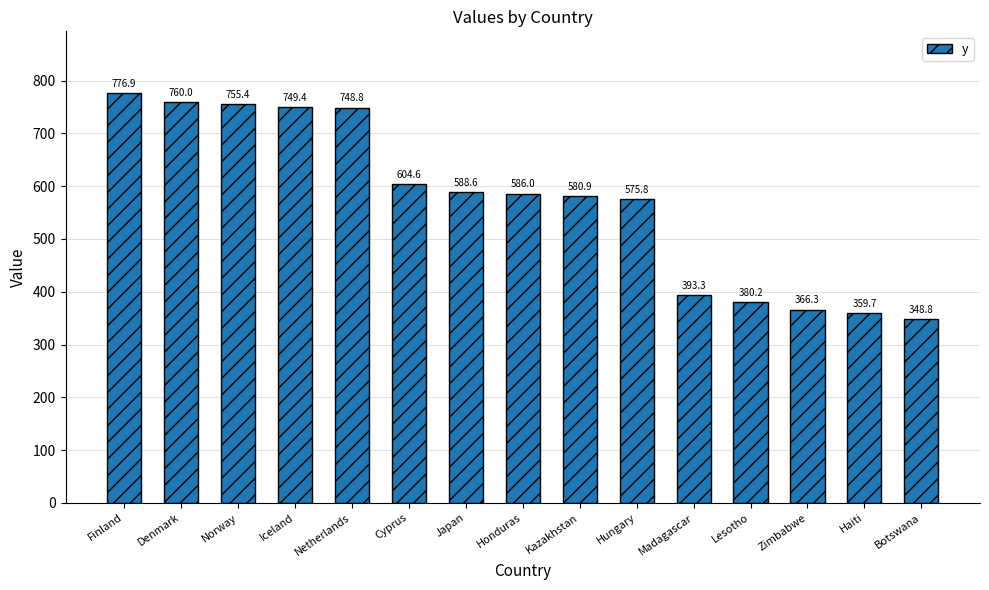

How many data points are less than 586?

7